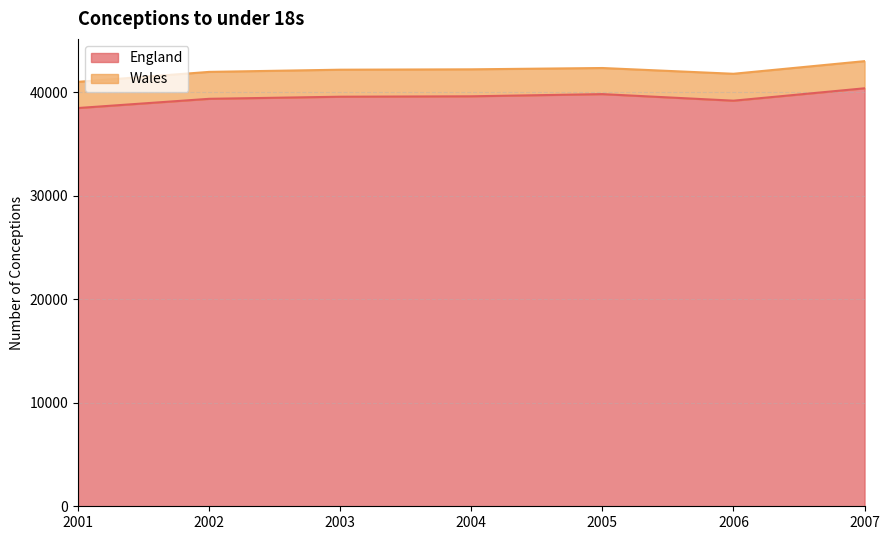

How many data points does each series have?

7